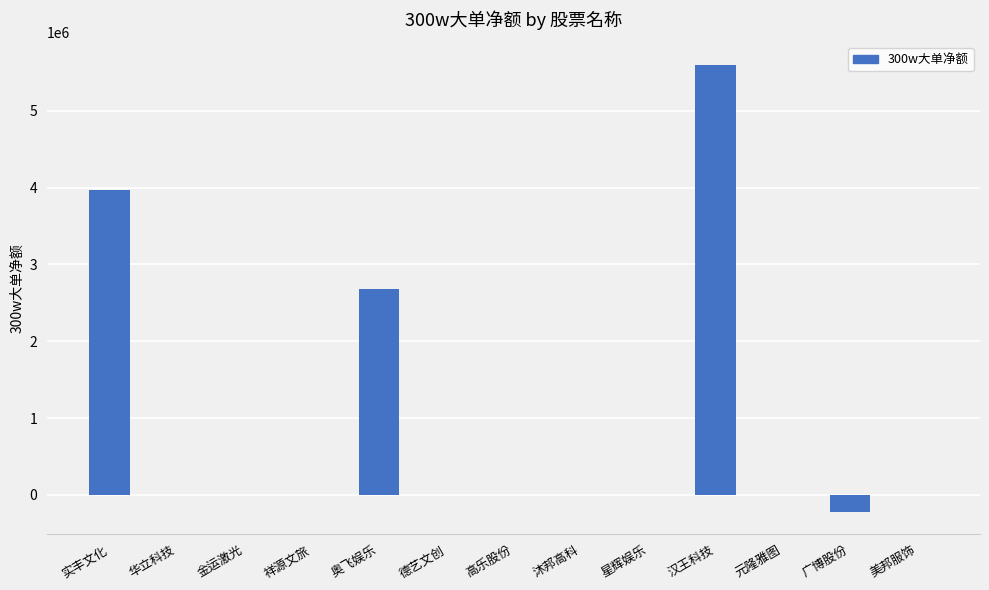

The chart shows a value of 3827258 at 高乐股份. True or false?

False